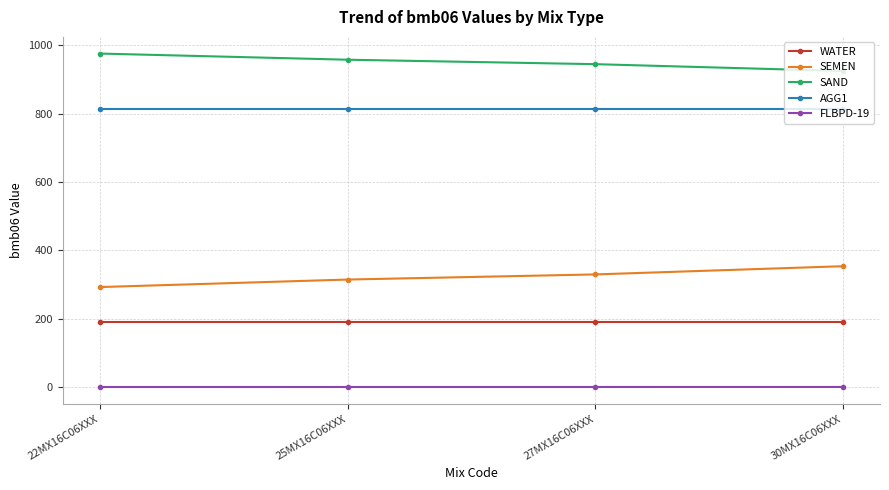

Is the value of FLBPD-19 at 30MX16C06XXX greater than the value of WATER at 27MX16C06XXX?

No